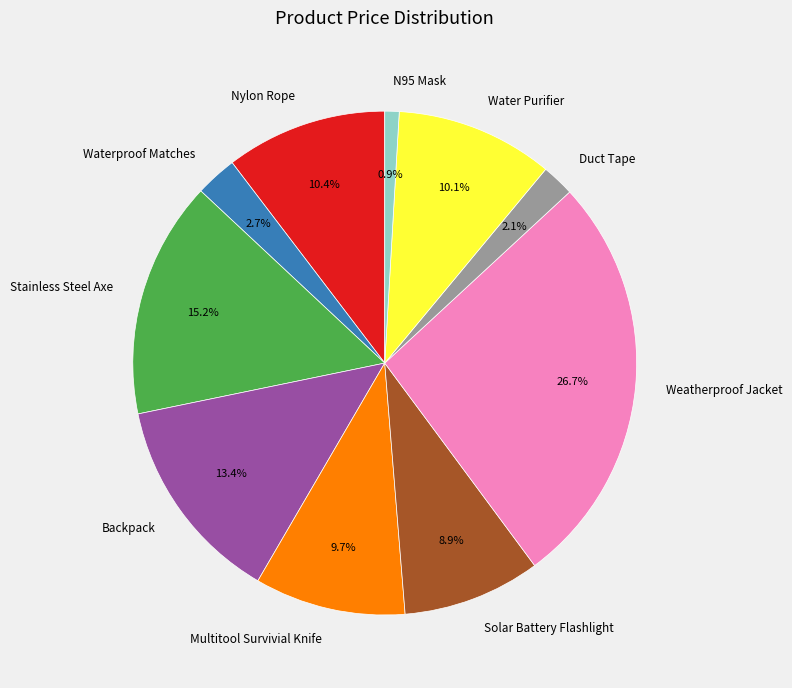

Which slice is the smallest?

N95 Mask